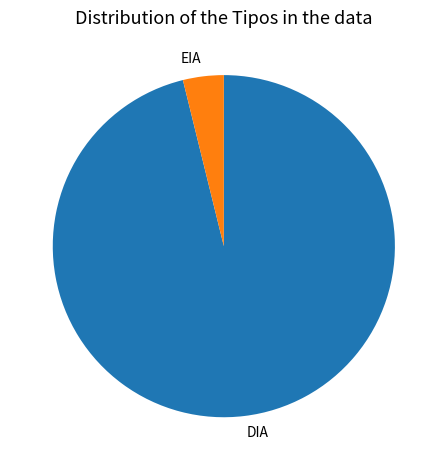

Which slice is the largest?

DIA